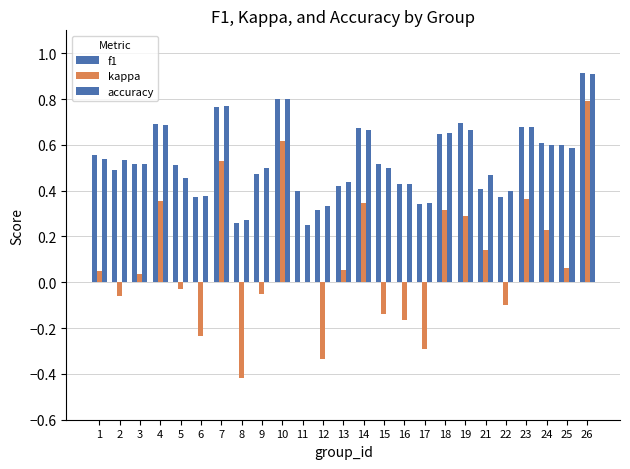

Reading left to right, transcribe all the data shown in this chart.

f1: 1=0.6	2=0.5	3=0.5	4=0.7	5=0.5	6=0.4	7=0.8	8=0.3	9=0.5	10=0.8	11=0.4	12=0.3	13=0.4	14=0.7	15=0.5	16=0.4	17=0.3	18=0.6	19=0.7	21=0.4	22=0.4	23=0.7	24=0.6	25=0.6	26=0.9
kappa: 1=0.0	2=-0.1	3=0.0	4=0.4	5=-0.0	6=-0.2	7=0.5	8=-0.4	9=-0.1	10=0.6	11=0.0	12=-0.3	13=0.1	14=0.3	15=-0.1	16=-0.2	17=-0.3	18=0.3	19=0.3	21=0.1	22=-0.1	23=0.4	24=0.2	25=0.1	26=0.8
accuracy: 1=0.5	2=0.5	3=0.5	4=0.7	5=0.5	6=0.4	7=0.8	8=0.3	9=0.5	10=0.8	11=0.2	12=0.3	13=0.4	14=0.7	15=0.5	16=0.4	17=0.3	18=0.7	19=0.7	21=0.5	22=0.4	23=0.7	24=0.6	25=0.6	26=0.9